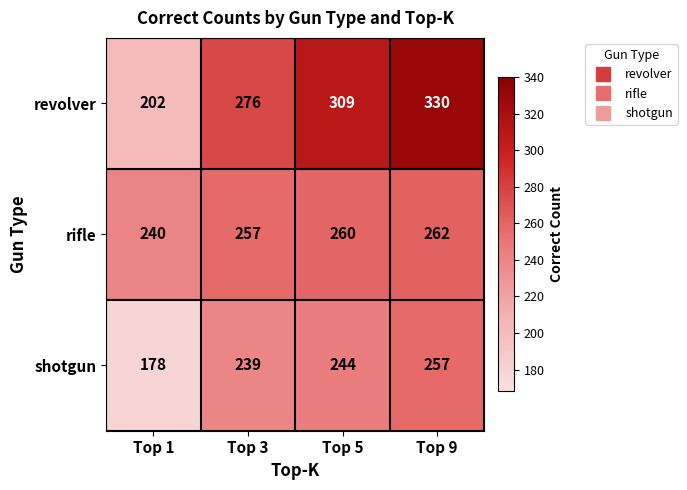

Reading right to left, transcribe all the data shown in this chart.

revolver: 330	309	276	202
rifle: 262	260	257	240
shotgun: 257	244	239	178